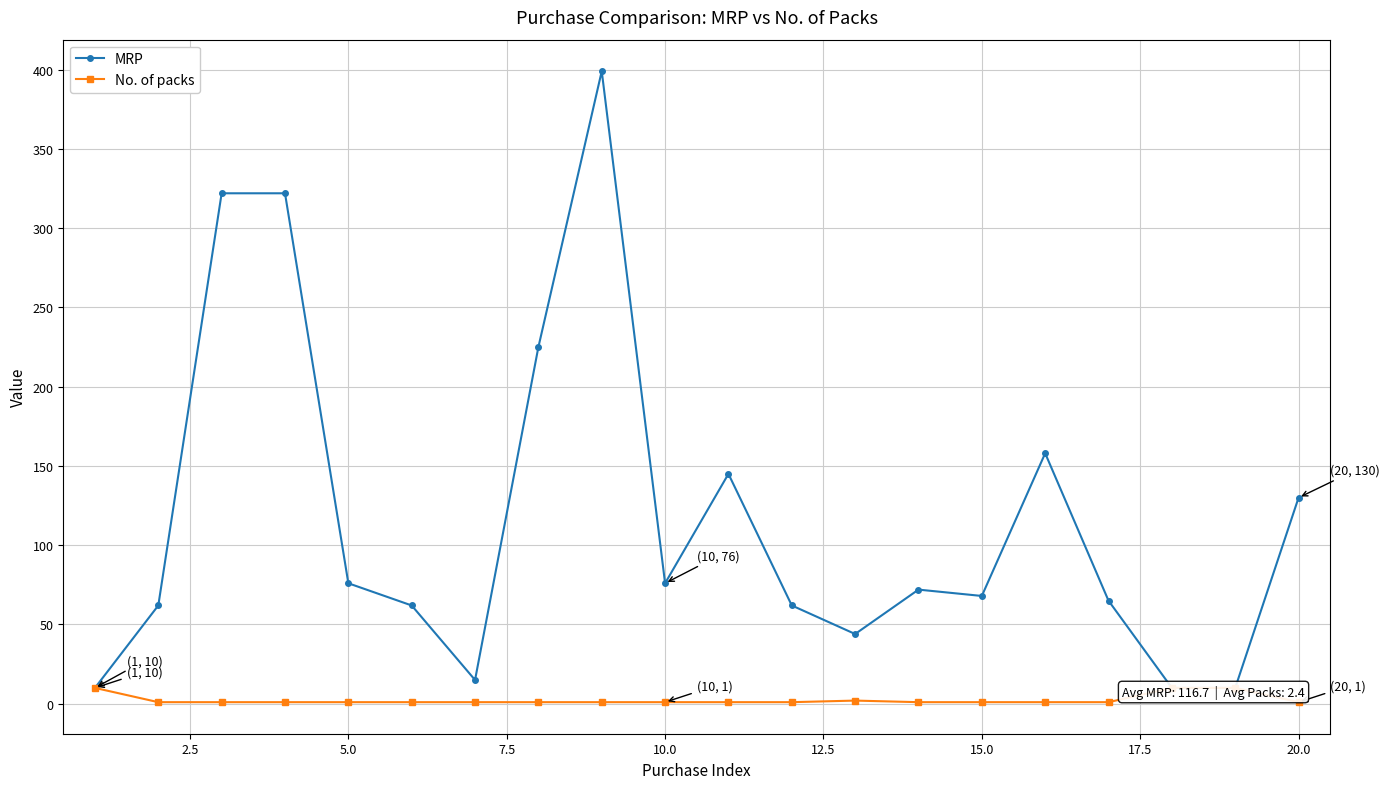

What is the sum of all No. of packs values?

48